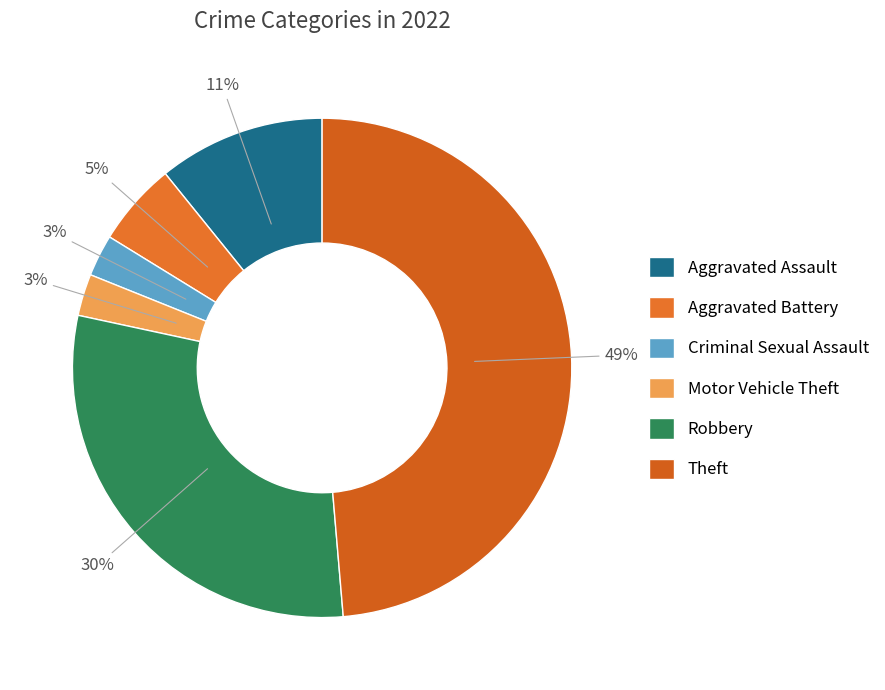

How many slices are in this pie chart?

6